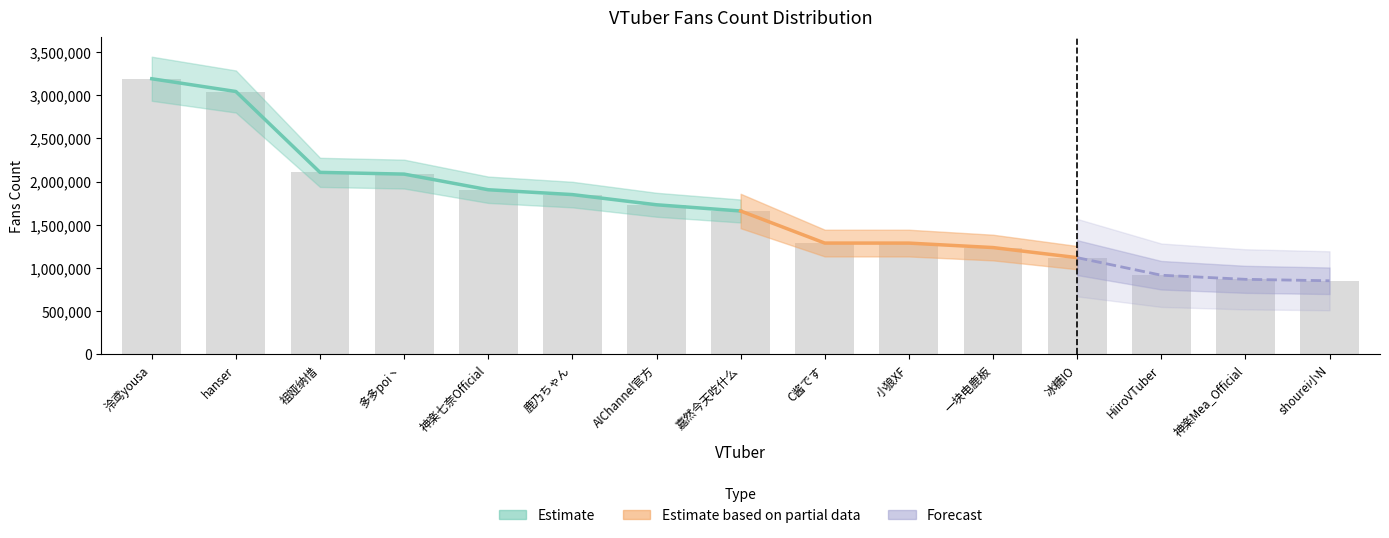

What is the sum of all values?

25150162